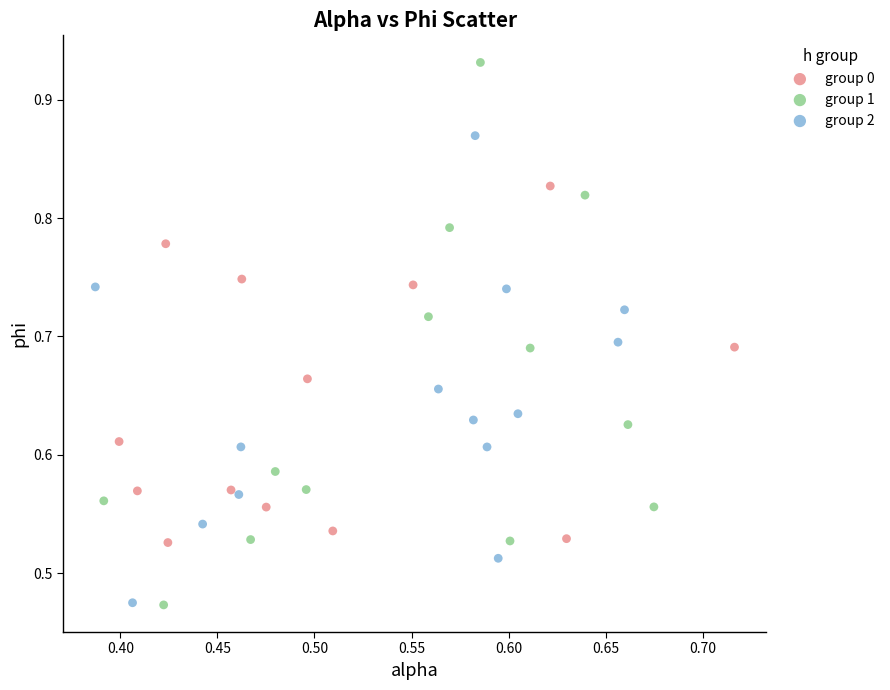

Which series has the largest Y range (max minus min)?

group 1